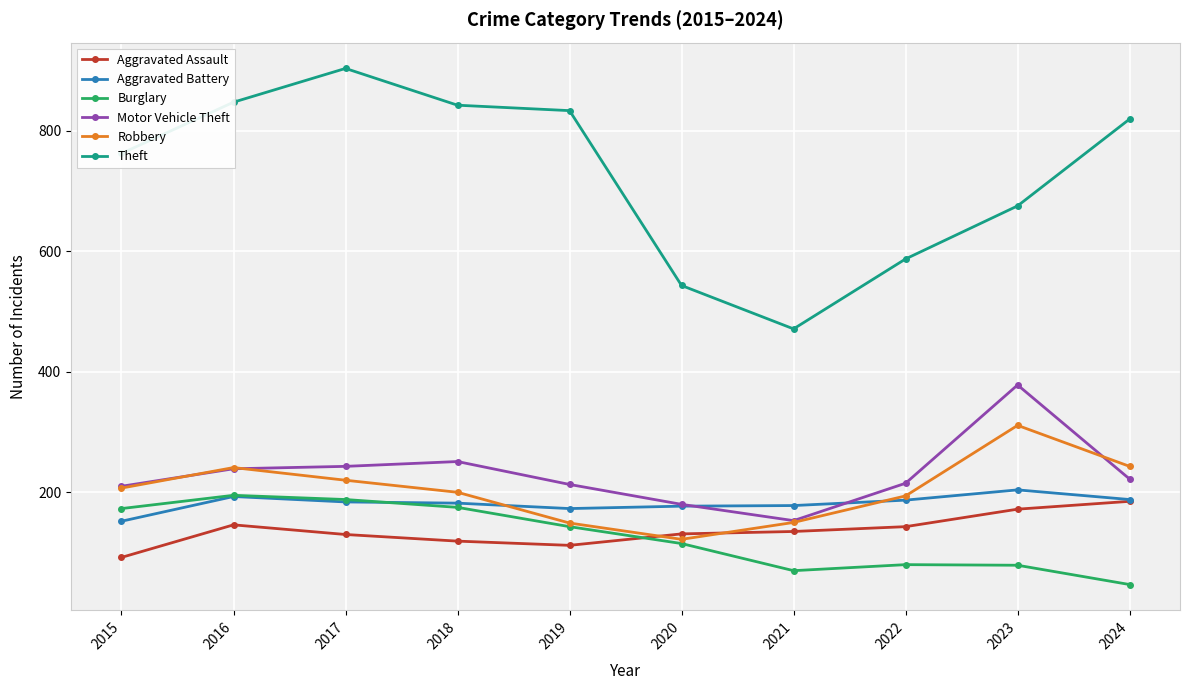

Is it true that Aggravated Assault equals 143 at 2022?

True